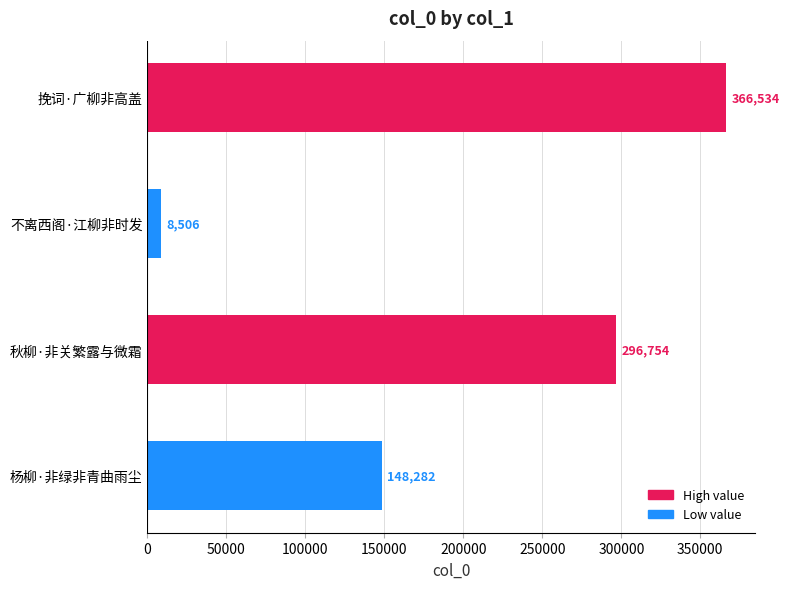

Are the bars grouped side by side (vs. stacked)?

No